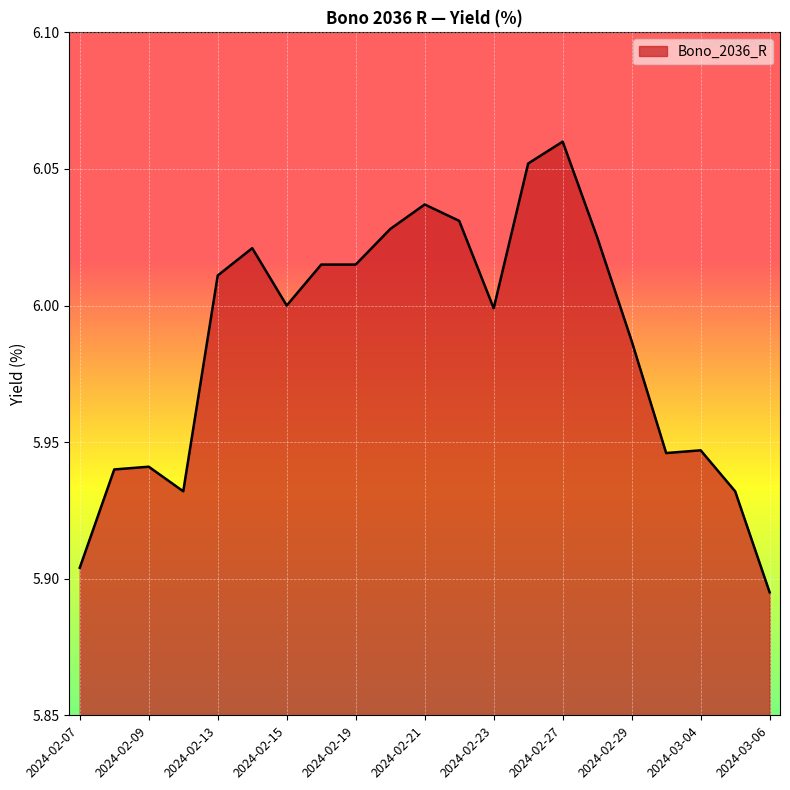

Does the chart have visible grid lines?

Yes